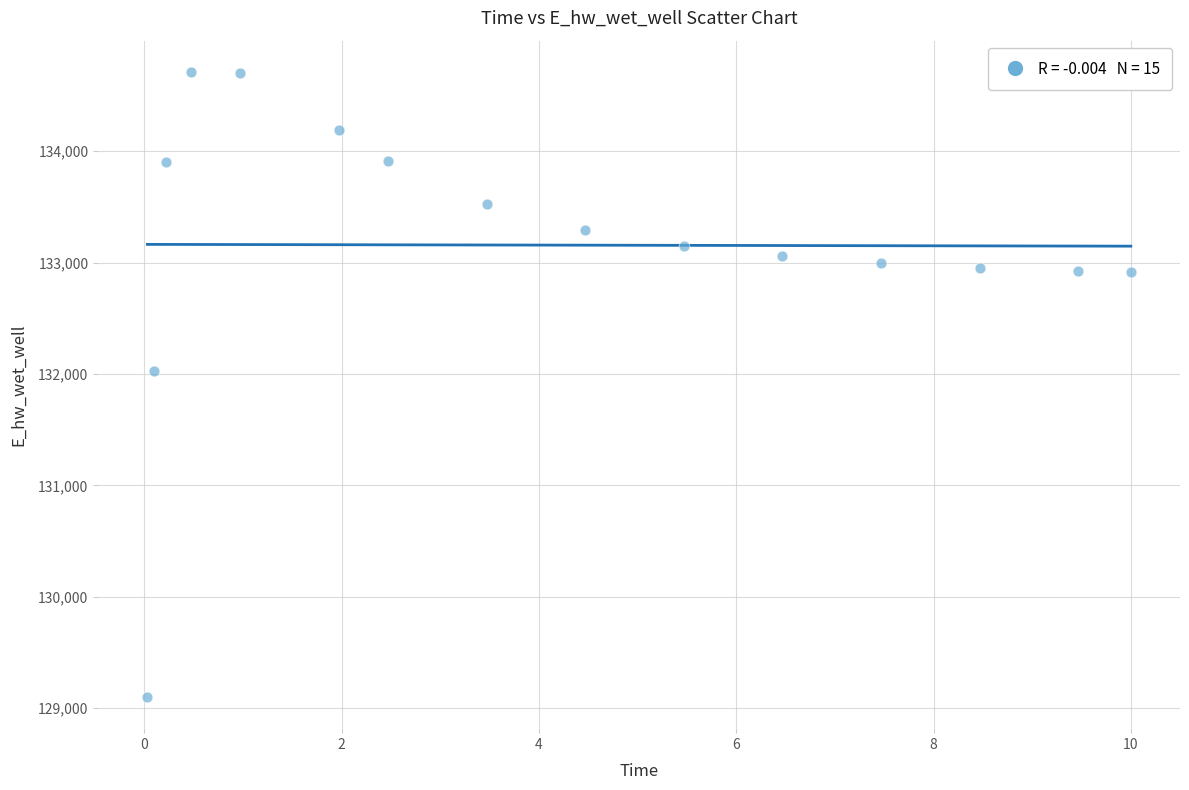

What is the range of X values (max minus min)?

10.0